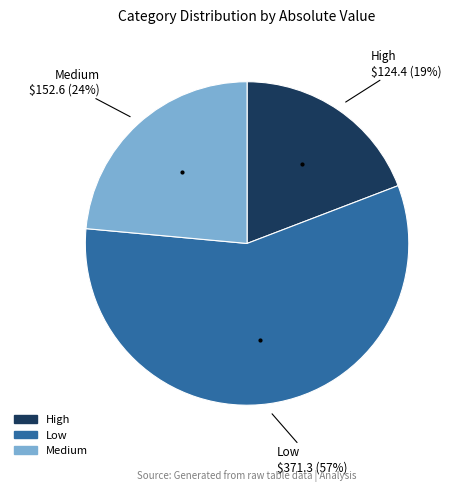

To the nearest percent, what is the average slice percentage?

33%